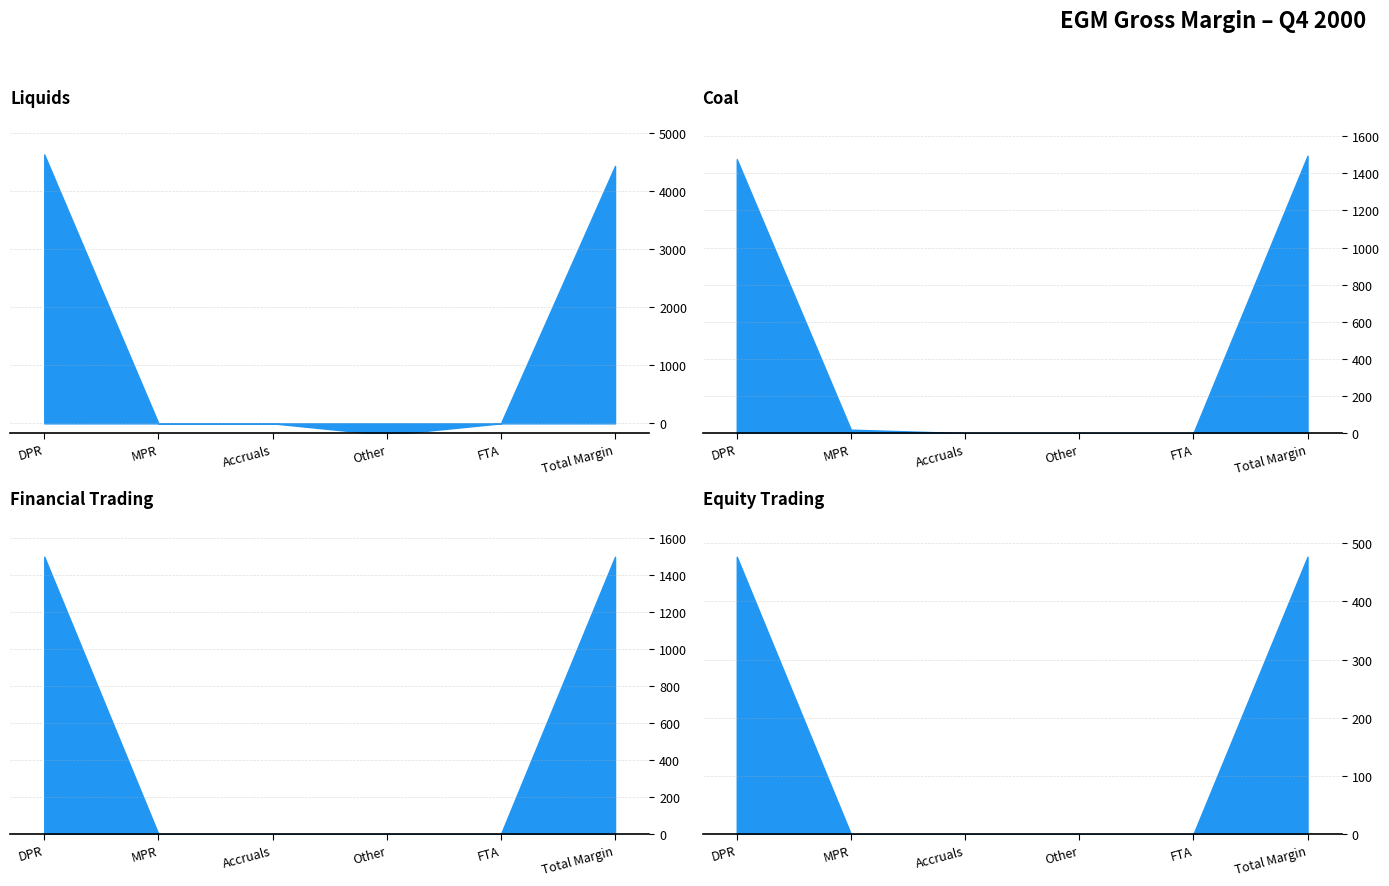

What is the difference between the maximum and minimum values in the Liquids series?

4824.2